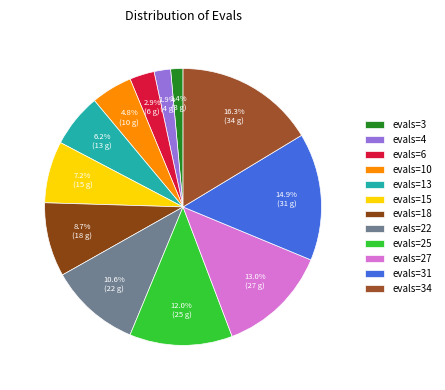

What percentage is NOT represented by evals=15?

92.8%